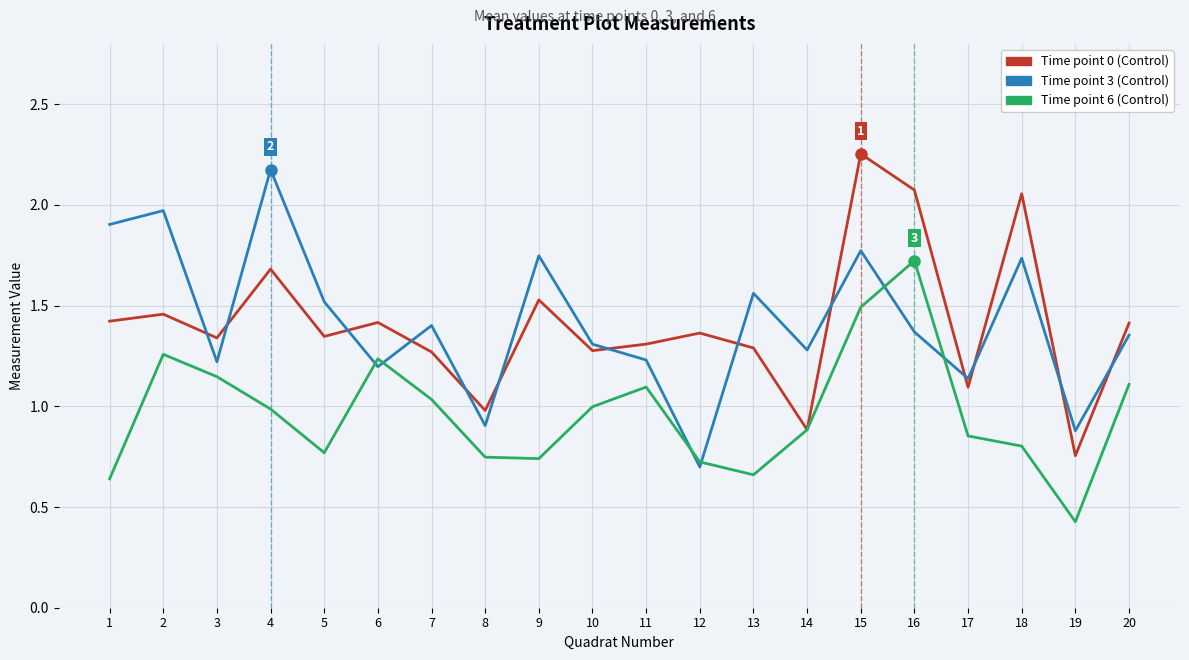

Which label corresponds to the largest value in the chart?

15